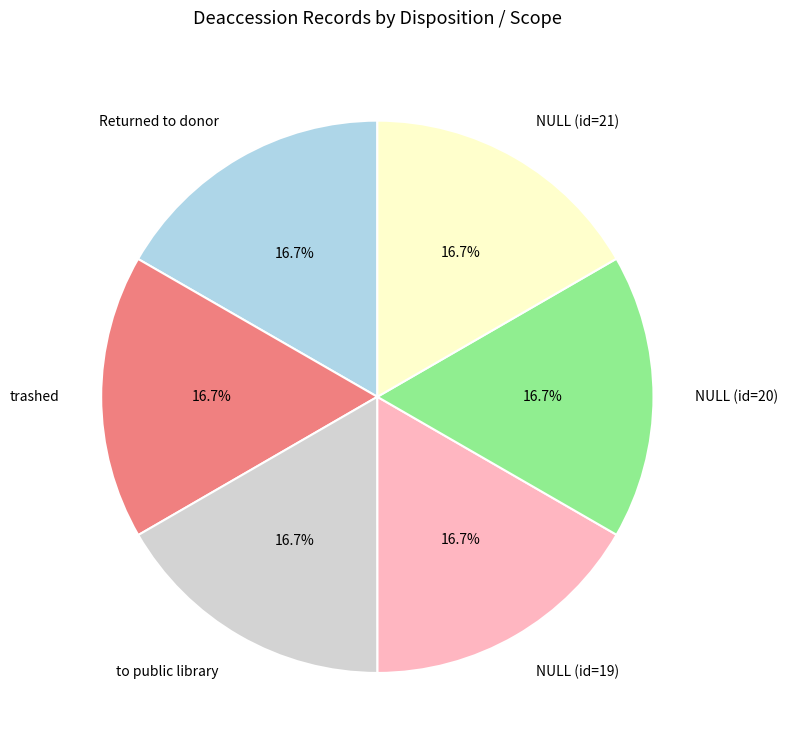

Combined, do to public library and Returned to donor account for over 50%?

No